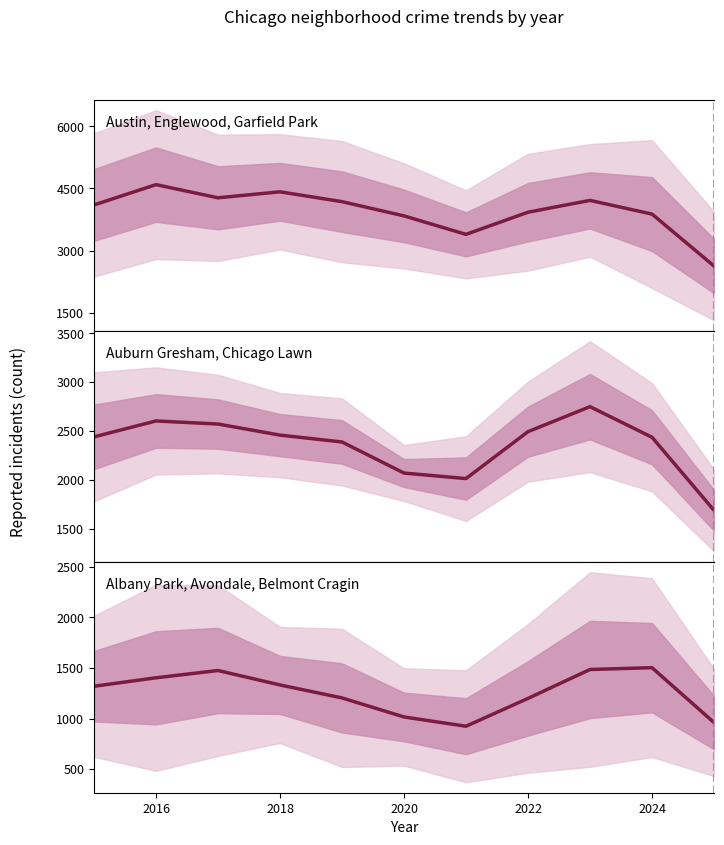

True or false: Austin, Englewood, Garfield Park and Auburn Gresham, Chicago Lawn cross at least once.

False